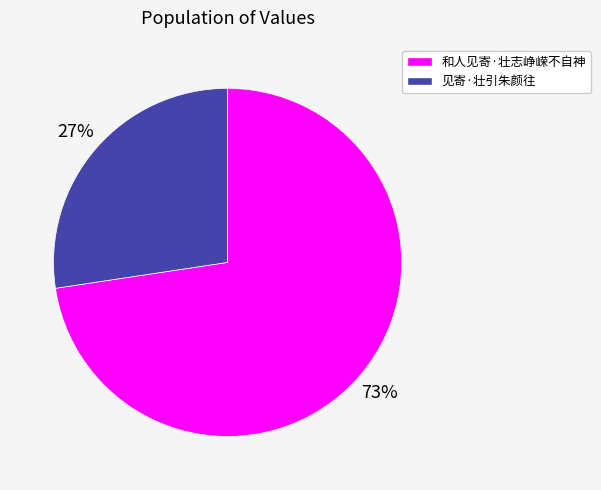

Do 和人见寄·壮志峥嵘不自神 and 见寄·壮引朱颜往 together represent more than half of the pie?

Yes